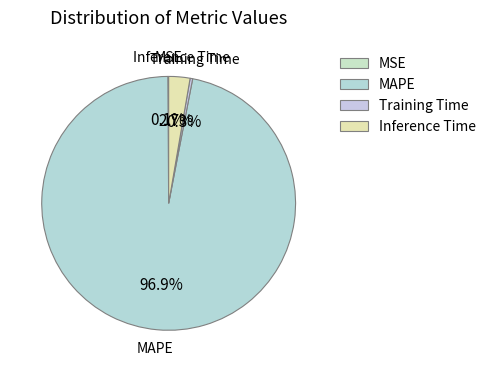

The Inference Time slice represents 3% of the pie. True or false?

True